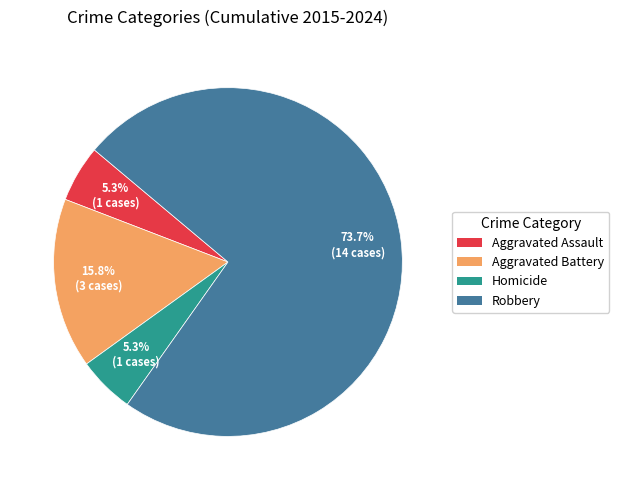

Which has a higher value, Aggravated Battery or Robbery?

Robbery